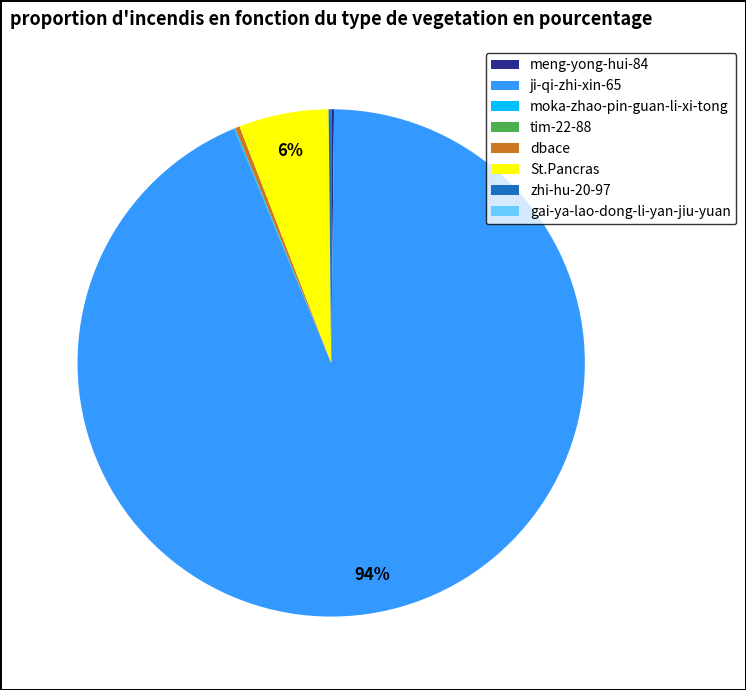

Which slice is the largest?

ji-qi-zhi-xin-65